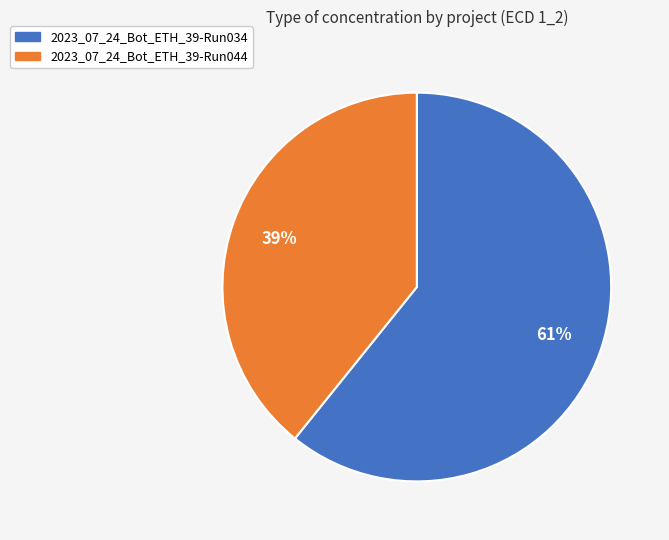

True or false: 2023_07_24_Bot_ETH_39-Run034 accounts for 52% of the total.

False